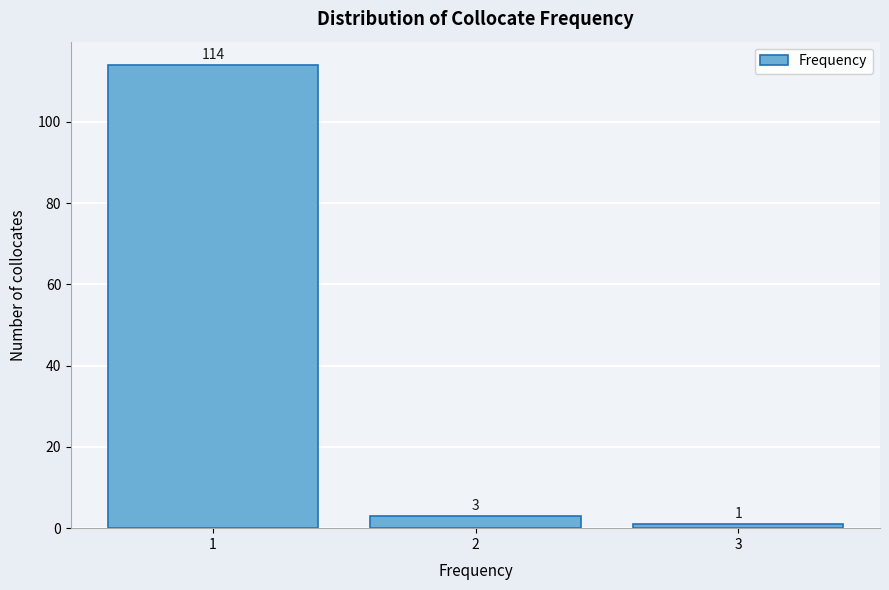

Reading left to right, transcribe all the data shown in this chart.

1=114	2=3	3=1